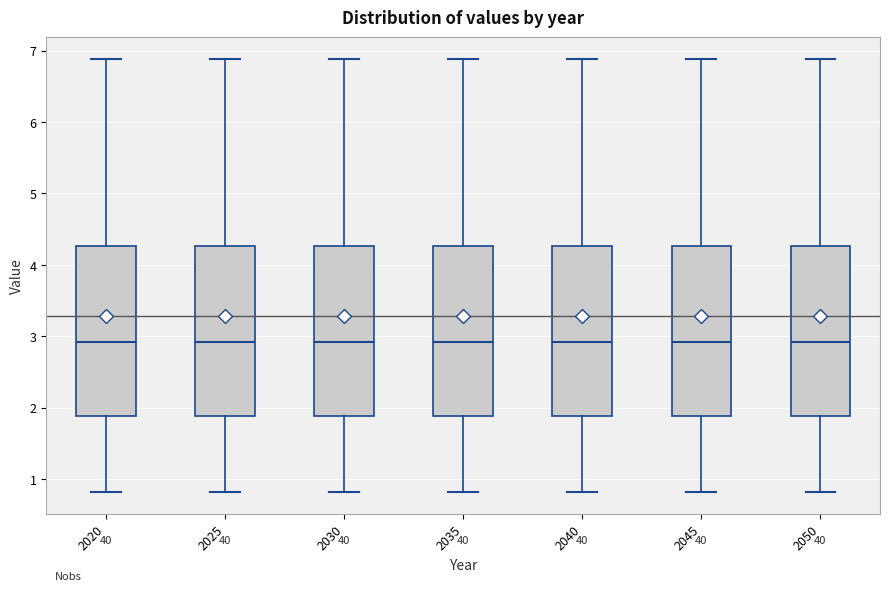

Reading left to right, read every box against the y-axis: the position of its median line, the range the box covers, and the ends of its whiskers. The values are not printed on the chart, so give them approximately, as read against the axis.

2020: median 2.9, box 1.9 to 4.3, whiskers 0.8 to 6.9
2025: median 2.9, box 1.9 to 4.3, whiskers 0.8 to 6.9
2030: median 2.9, box 1.9 to 4.3, whiskers 0.8 to 6.9
2035: median 2.9, box 1.9 to 4.3, whiskers 0.8 to 6.9
2040: median 2.9, box 1.9 to 4.3, whiskers 0.8 to 6.9
2045: median 2.9, box 1.9 to 4.3, whiskers 0.8 to 6.9
2050: median 2.9, box 1.9 to 4.3, whiskers 0.8 to 6.9